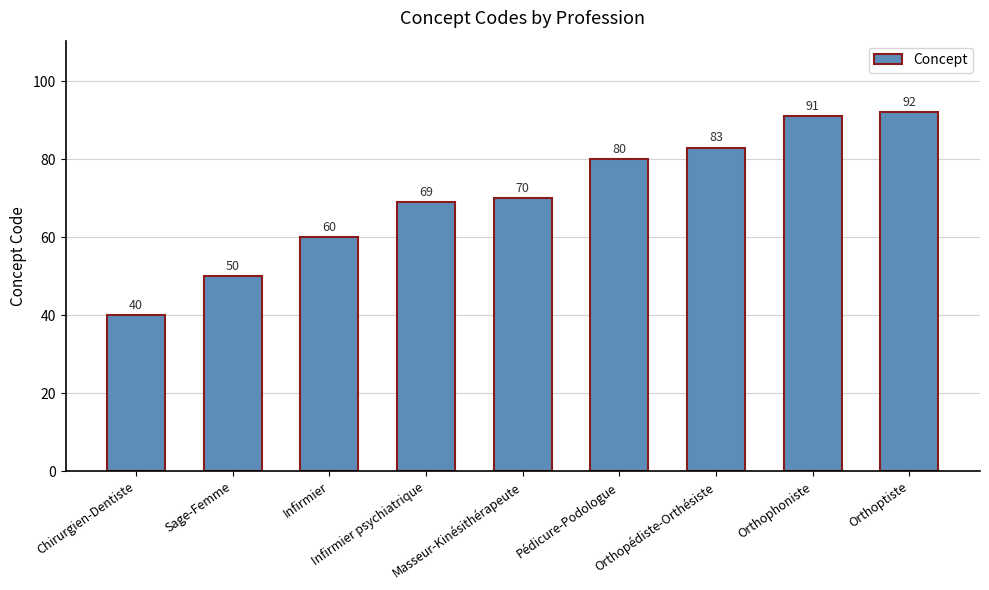

What is the value of the 8th bar from the left?

91